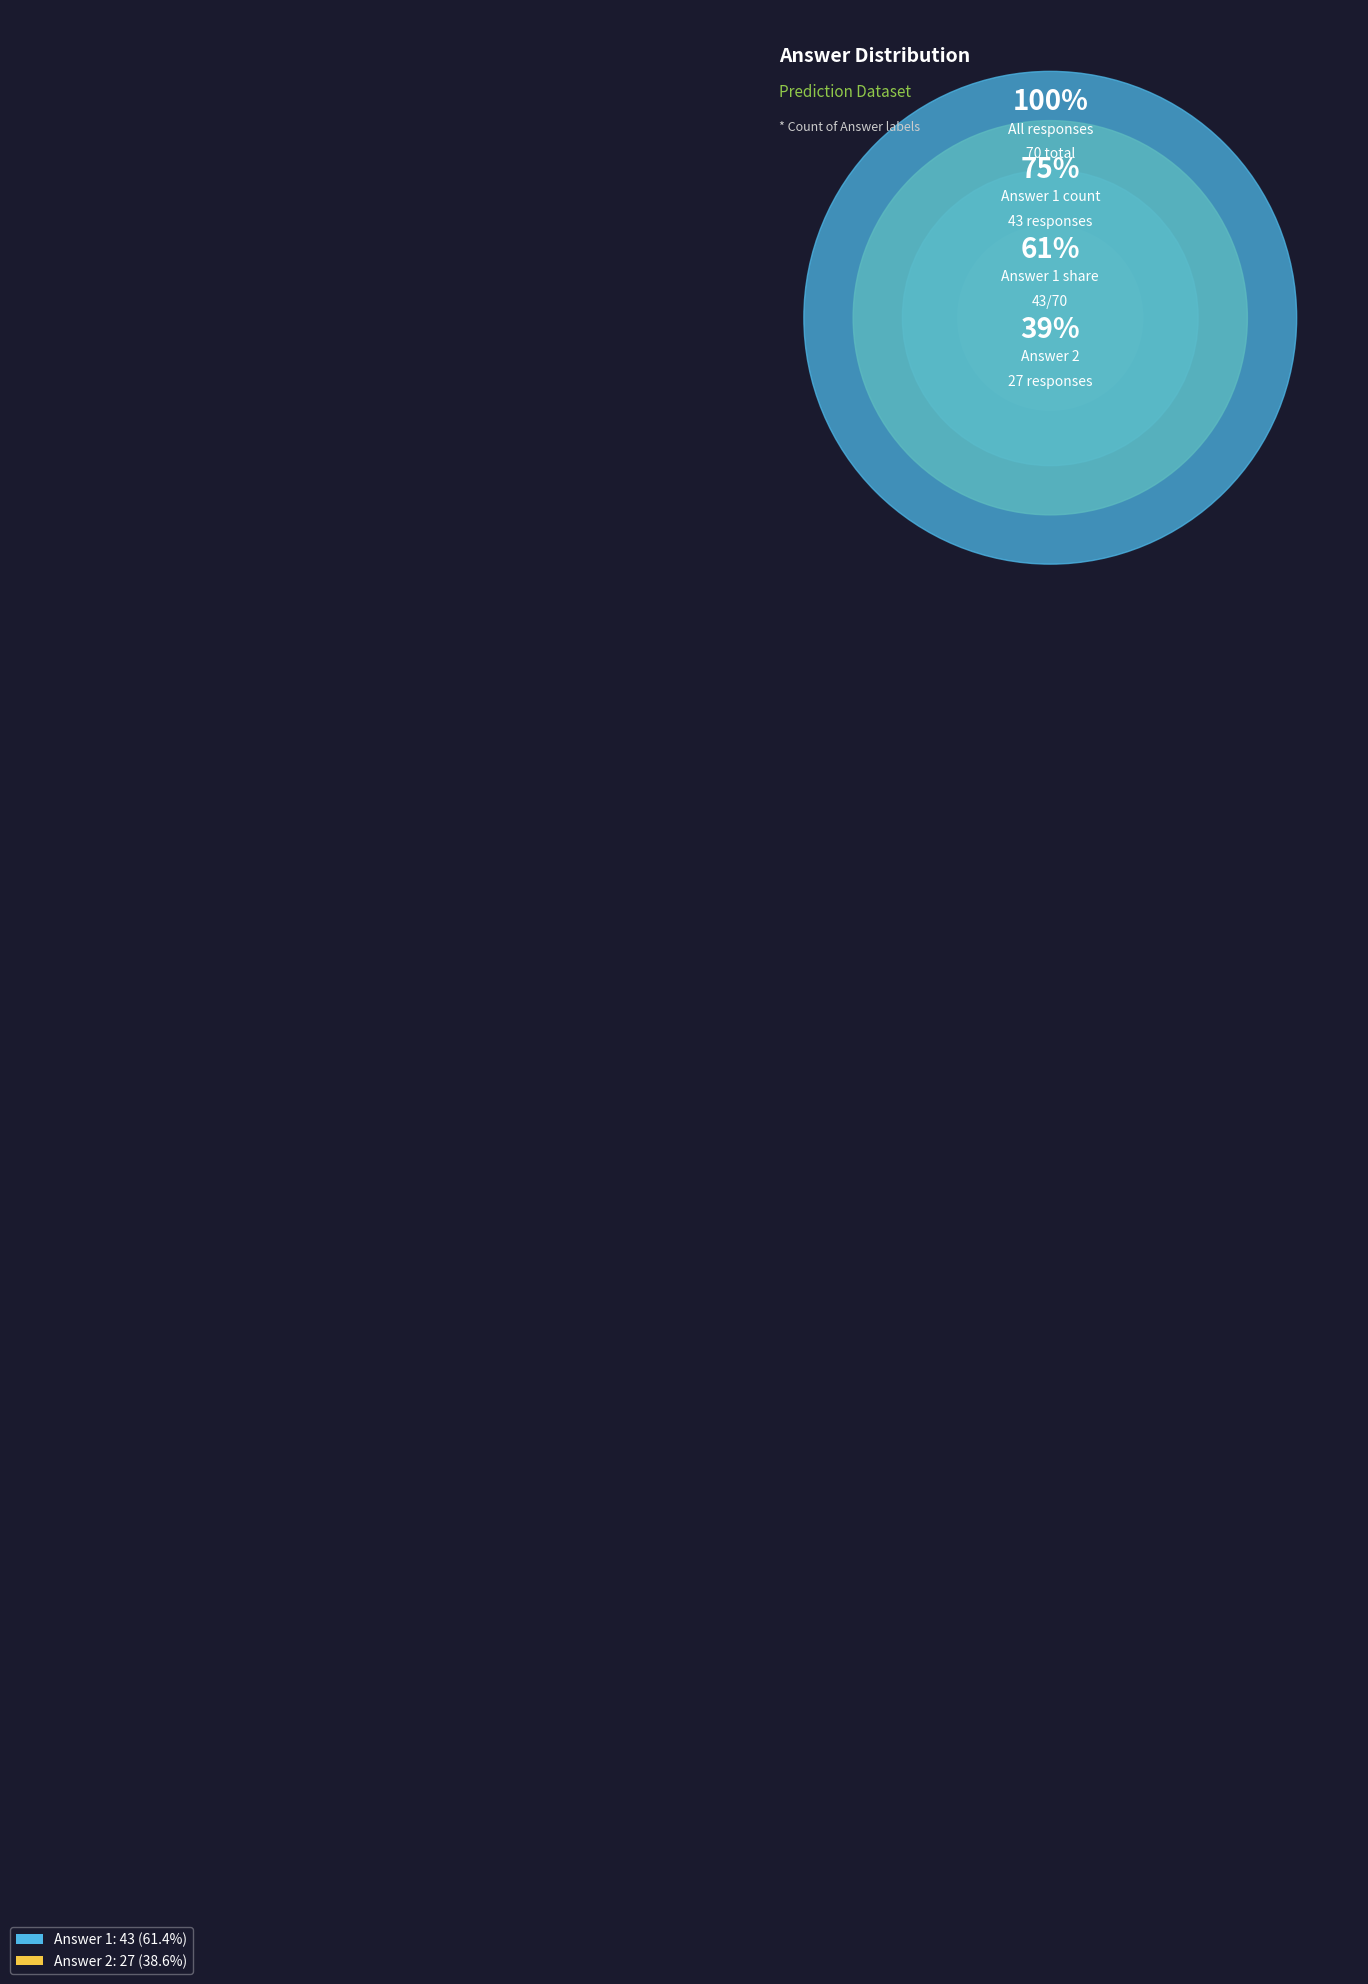

To the nearest percent, what percentage of the pie is Answer 2?

39%